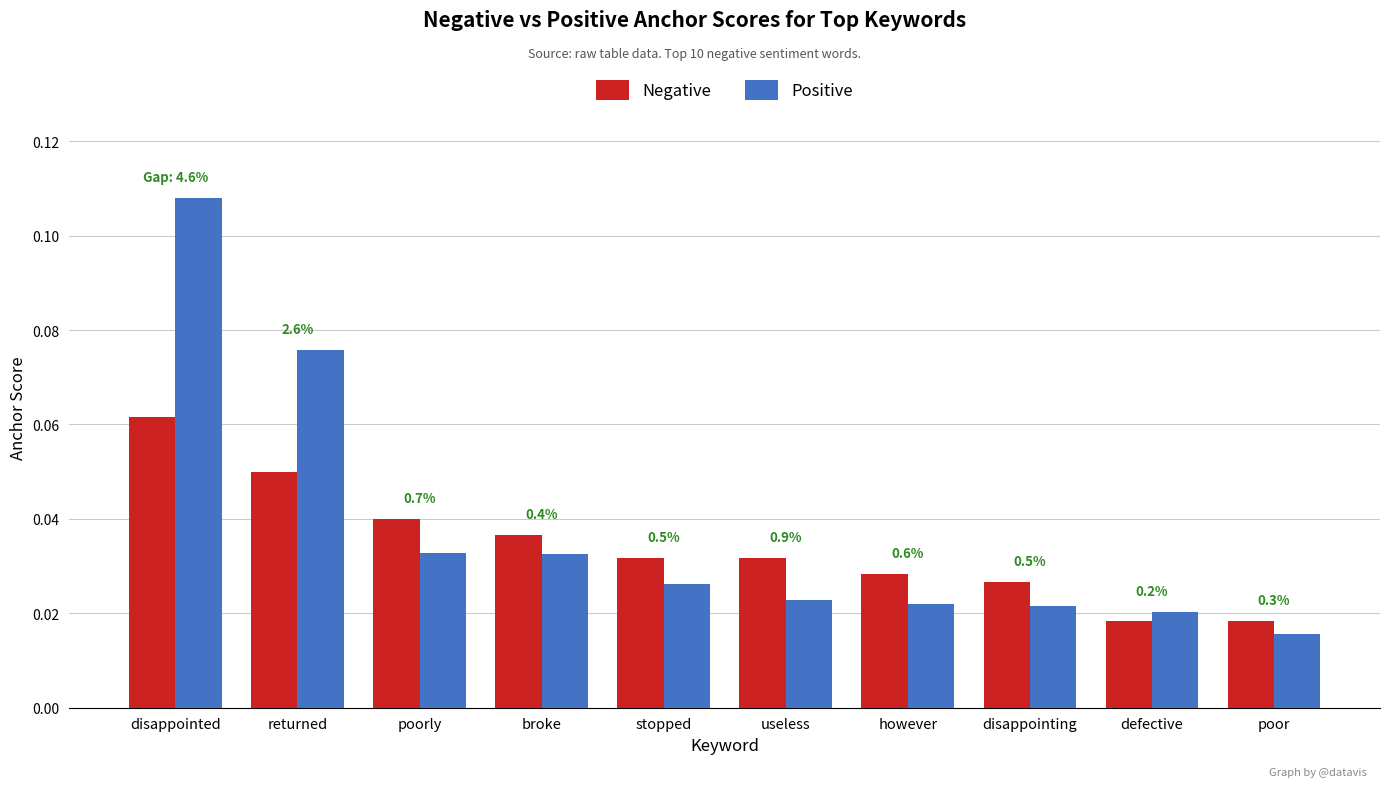

Which category has the lowest value across all series?

poor